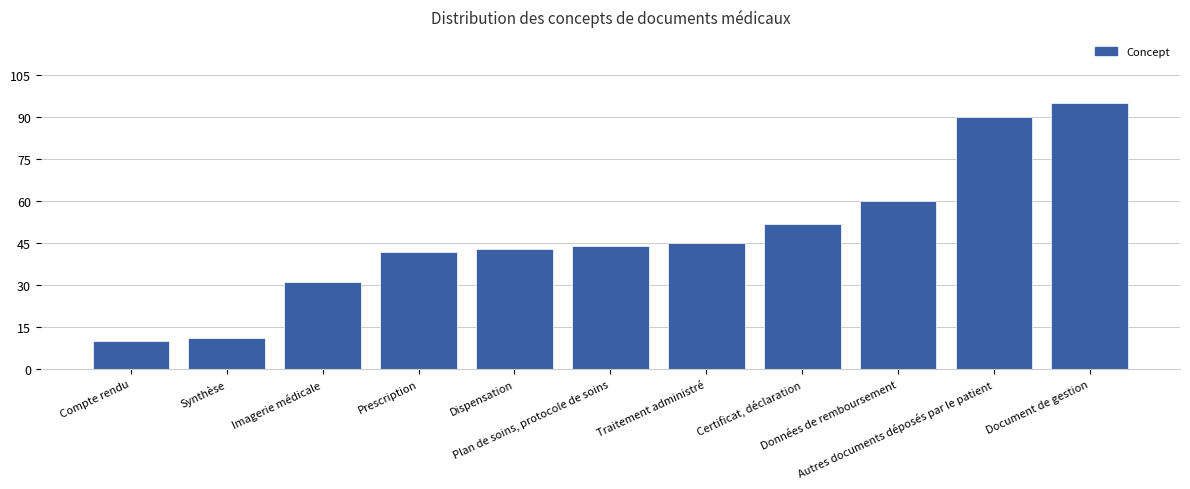

How many values are below 44?

5